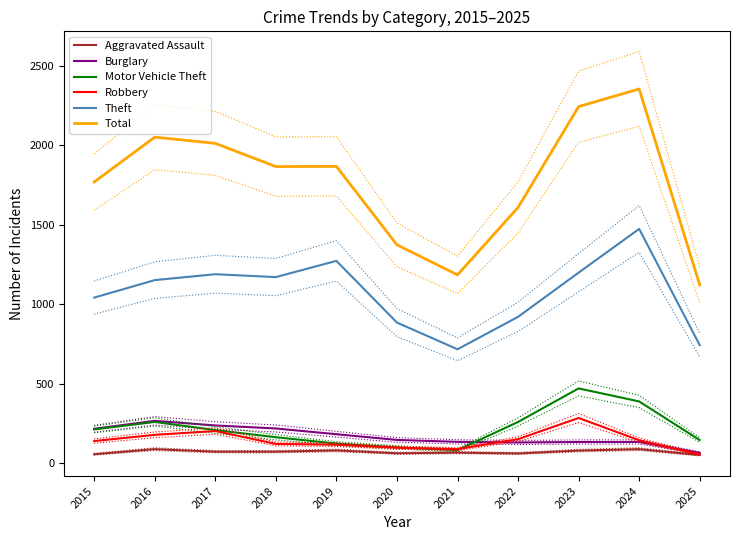

What value does the Burglary series have at 2024, to the nearest 10?

130